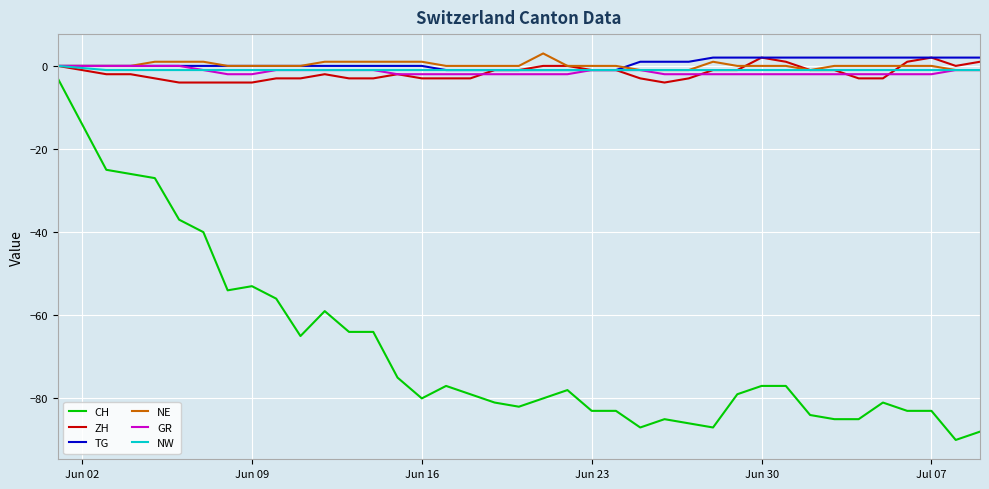

Which series has the widest spread of values?

CH